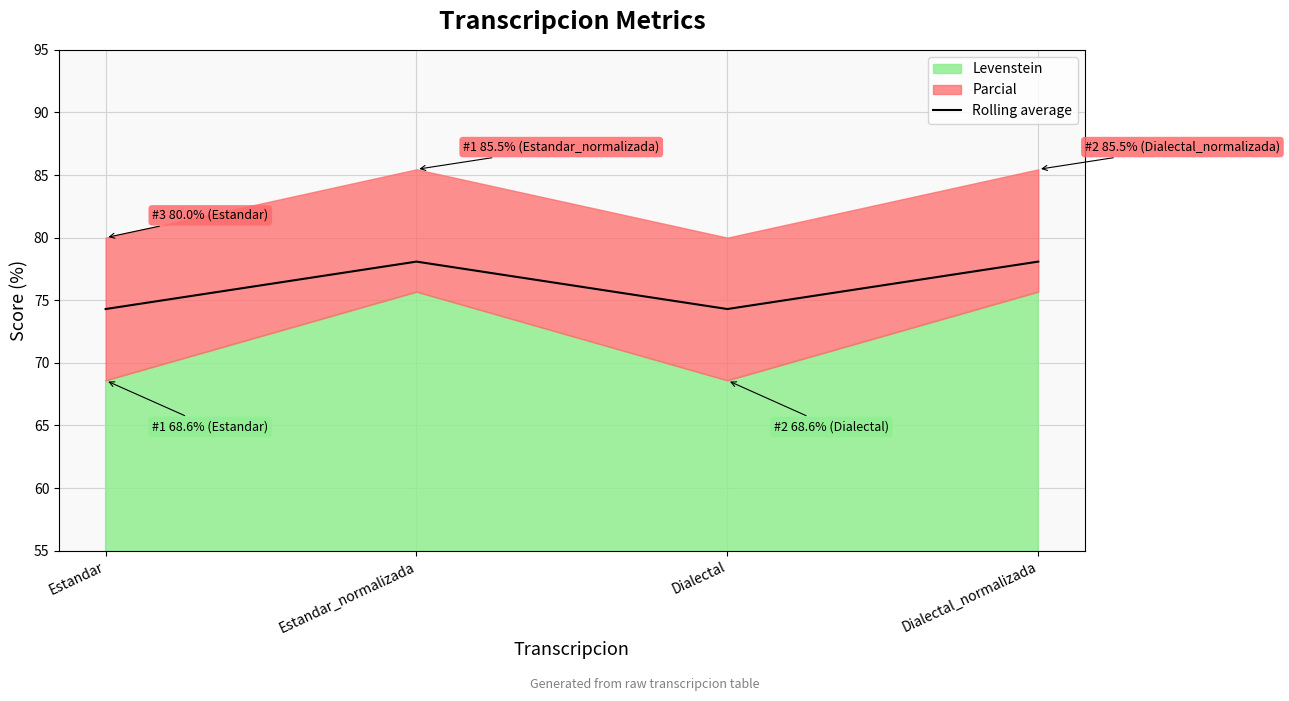

Which label corresponds to the largest value in the chart?

Estandar_normalizada